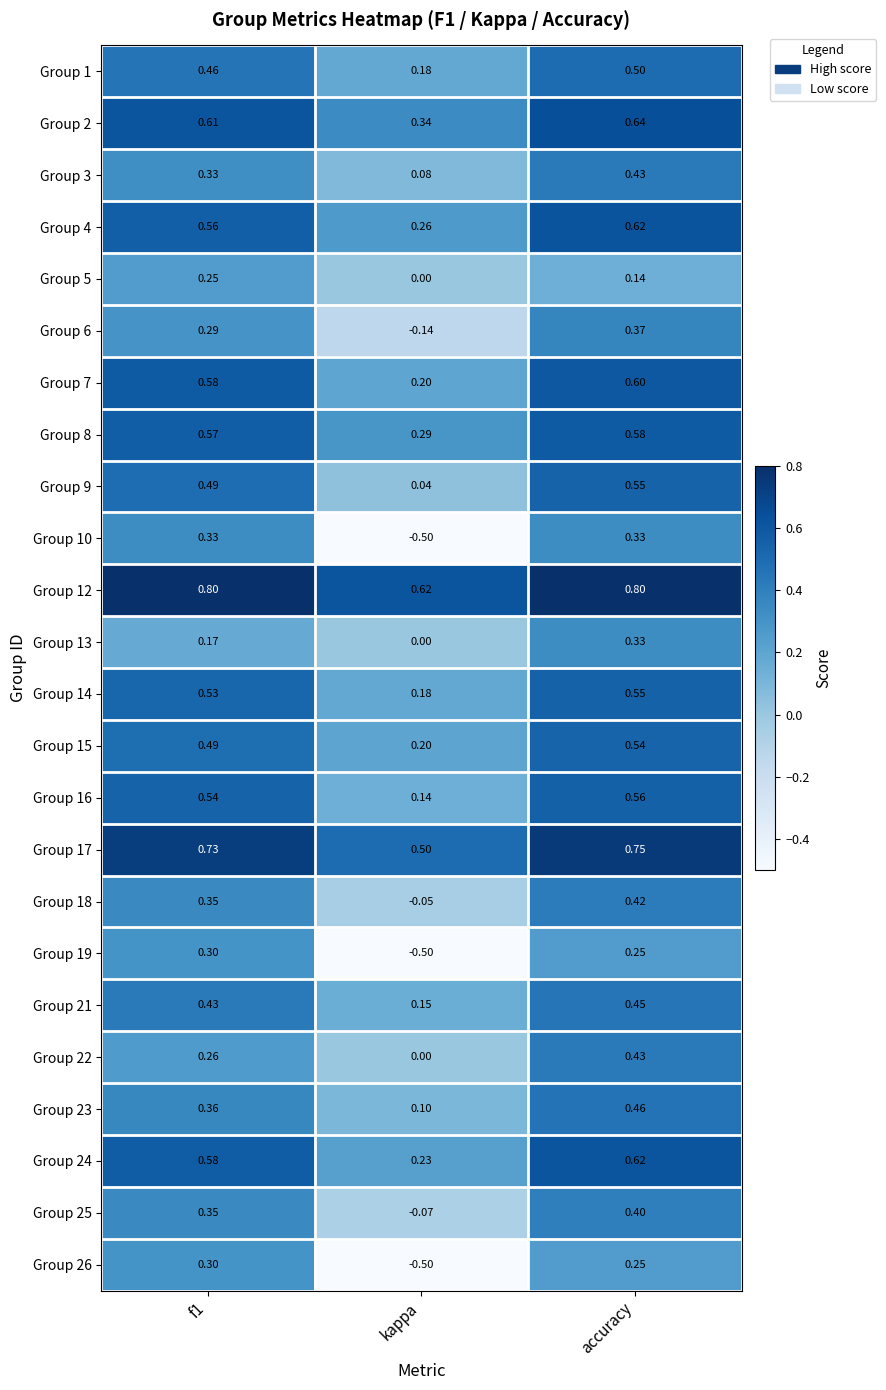

At how many categories does at least one series exceed 0?

3